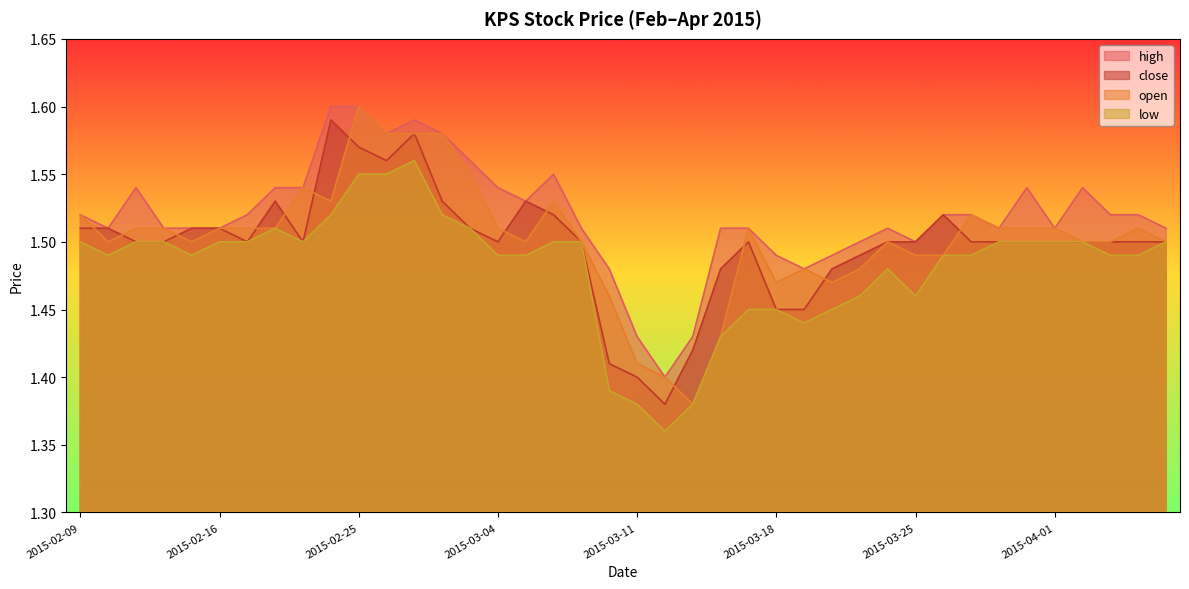

What position from the left is 2015-02-09?

1